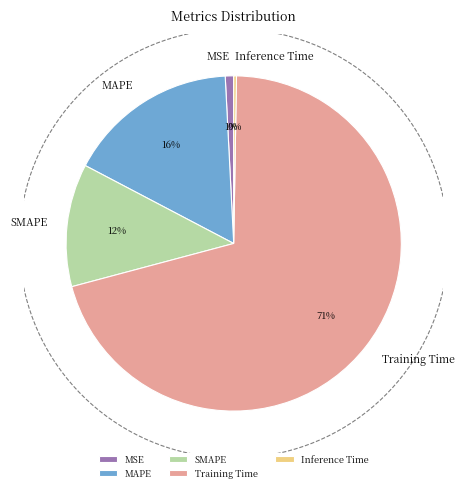

What is the ratio of the value at MAPE to the value at Training Time?

0.2